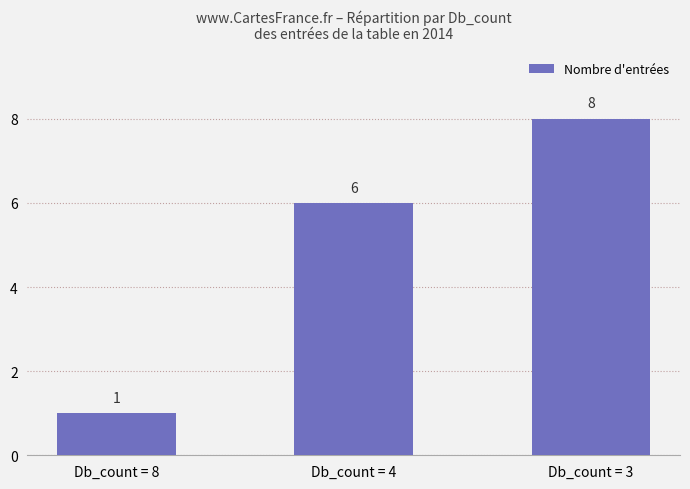

Is it true that the value at Db_count = 3 is 8?

True